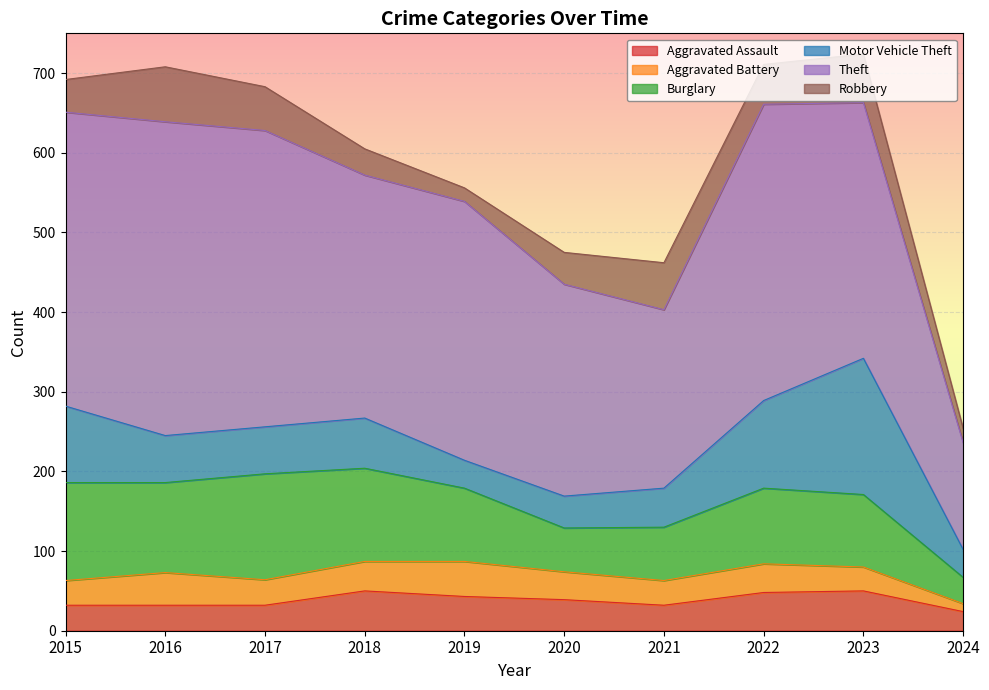

At 2020, list the series in order from largest to smallest.

Theft, Burglary, Motor Vehicle Theft, Robbery, Aggravated Assault, Aggravated Battery